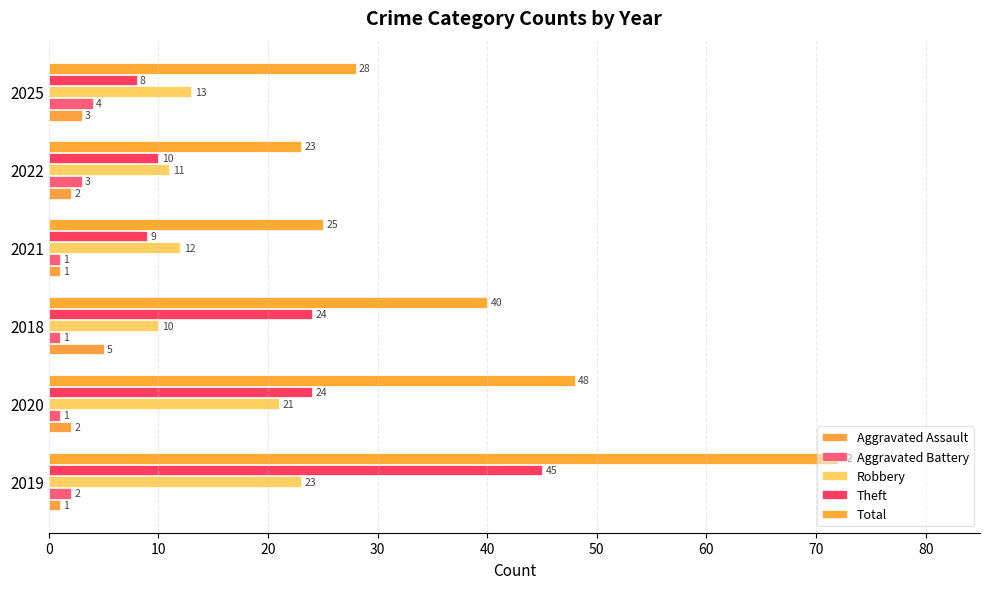

What is the sum of all Aggravated Battery values?

12